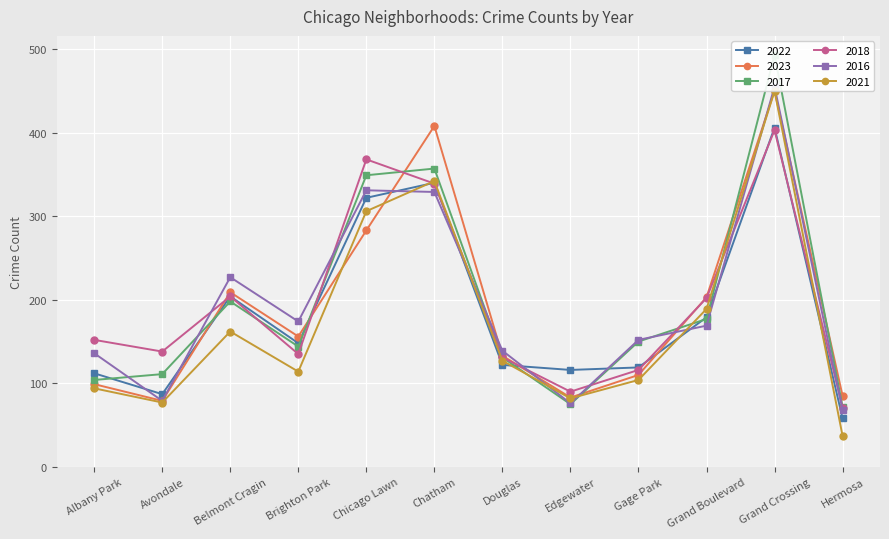

Is this an area chart (filled region under the line)?

No